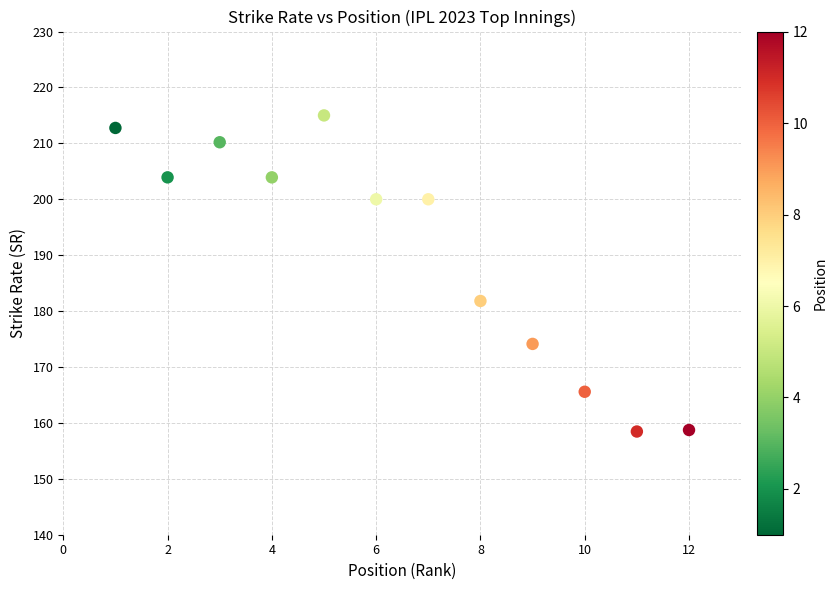

What is the average Y value?

190.4